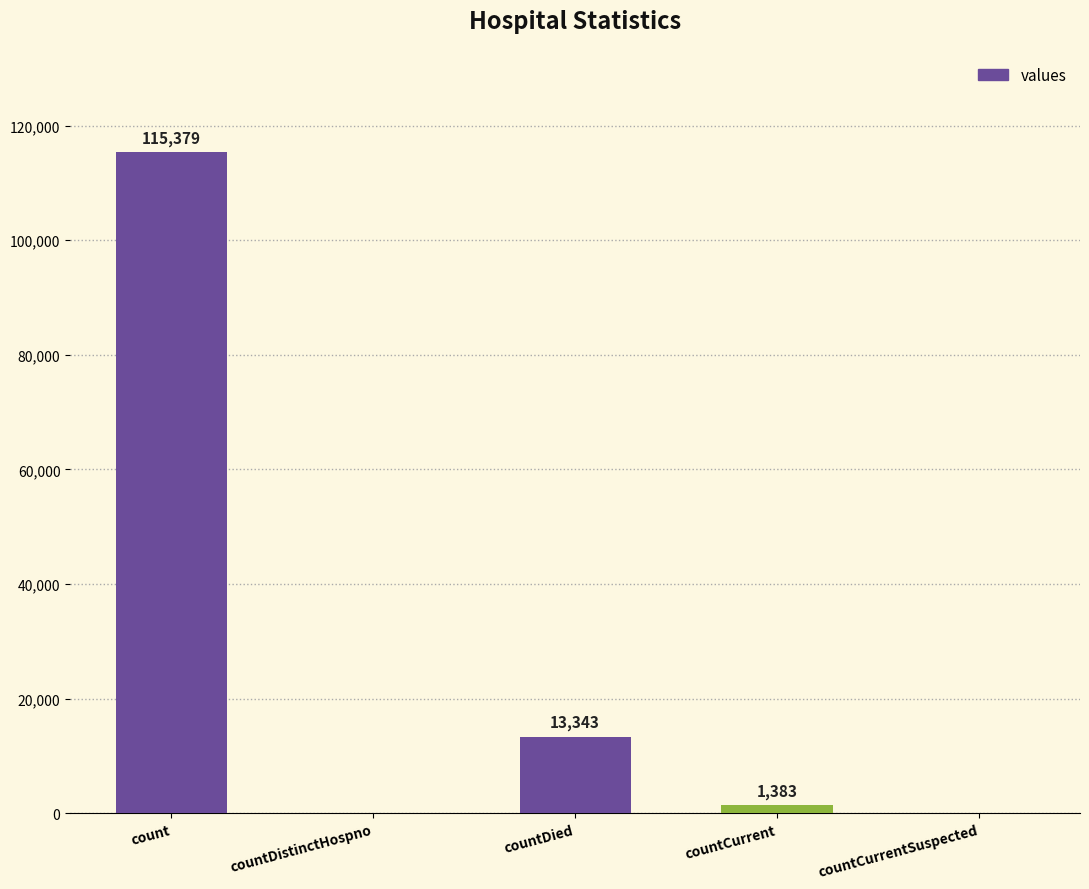

The value at count is 166133. True or false?

False